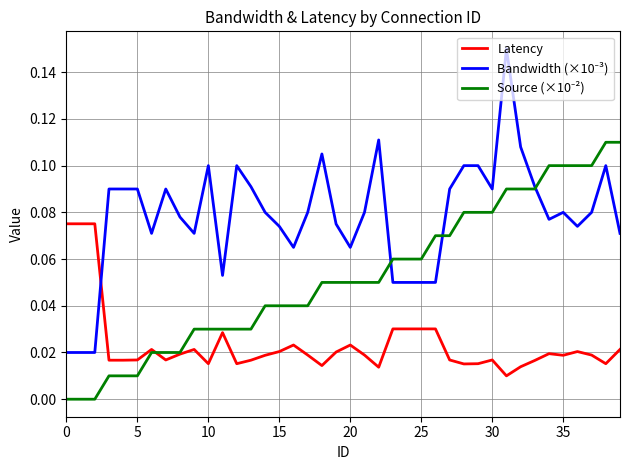

Which series has the largest range (max minus min)?

Bandwidth (×10⁻³)